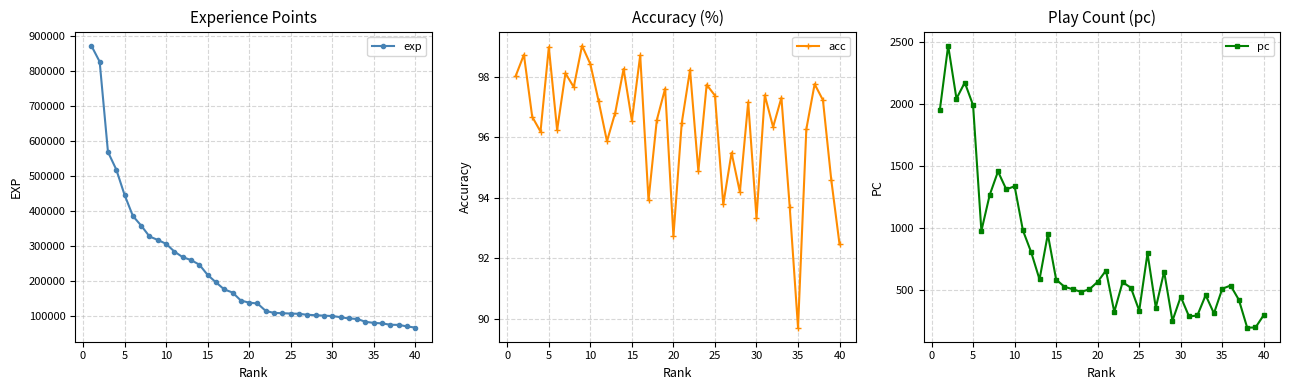

True or false: acc has a value of 66.0 at 15.

False